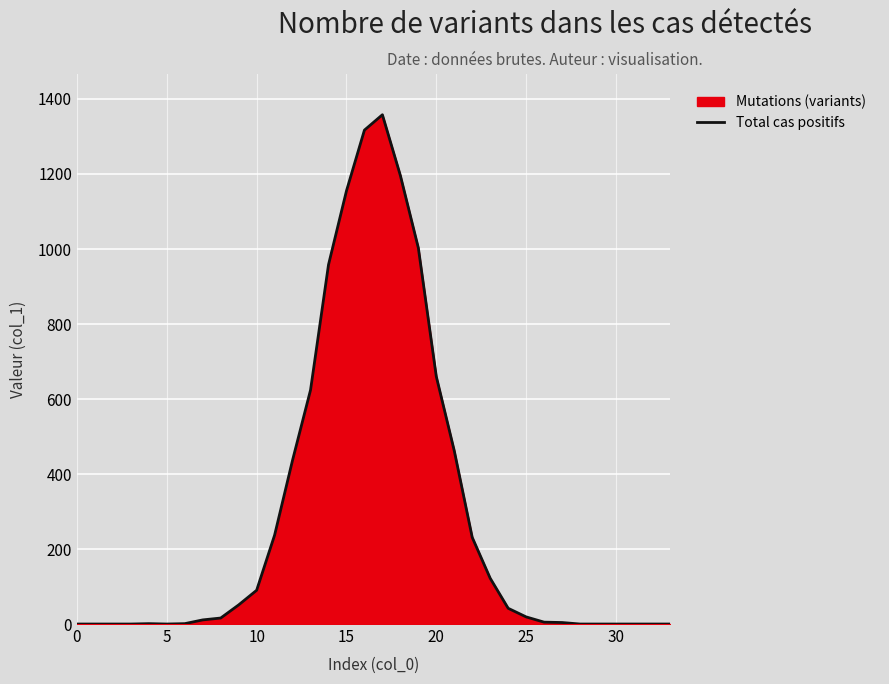

How many interior local valleys (lower than both neighbors) does the data have?

1